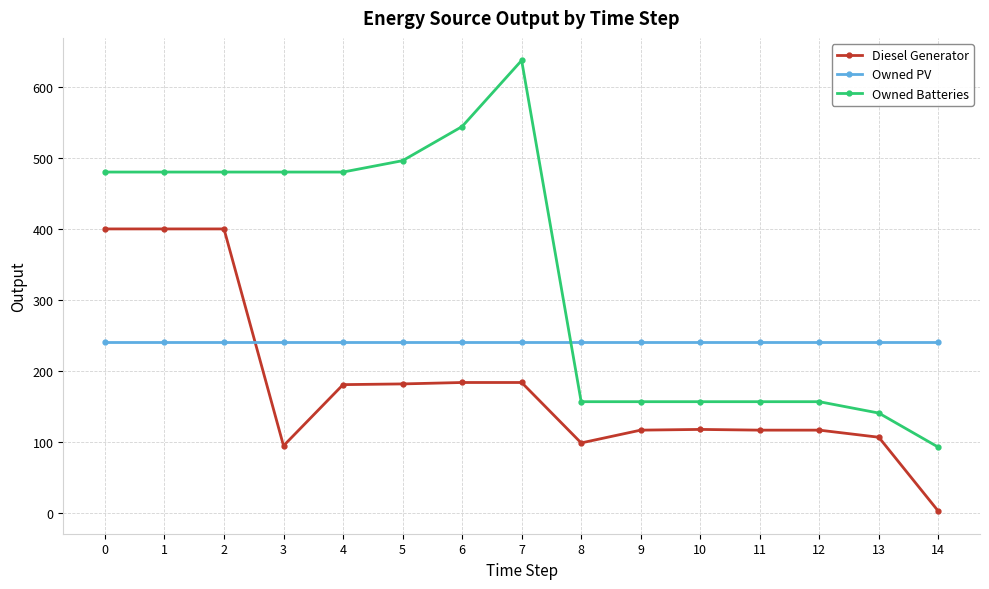

How many data points does each series have?

15